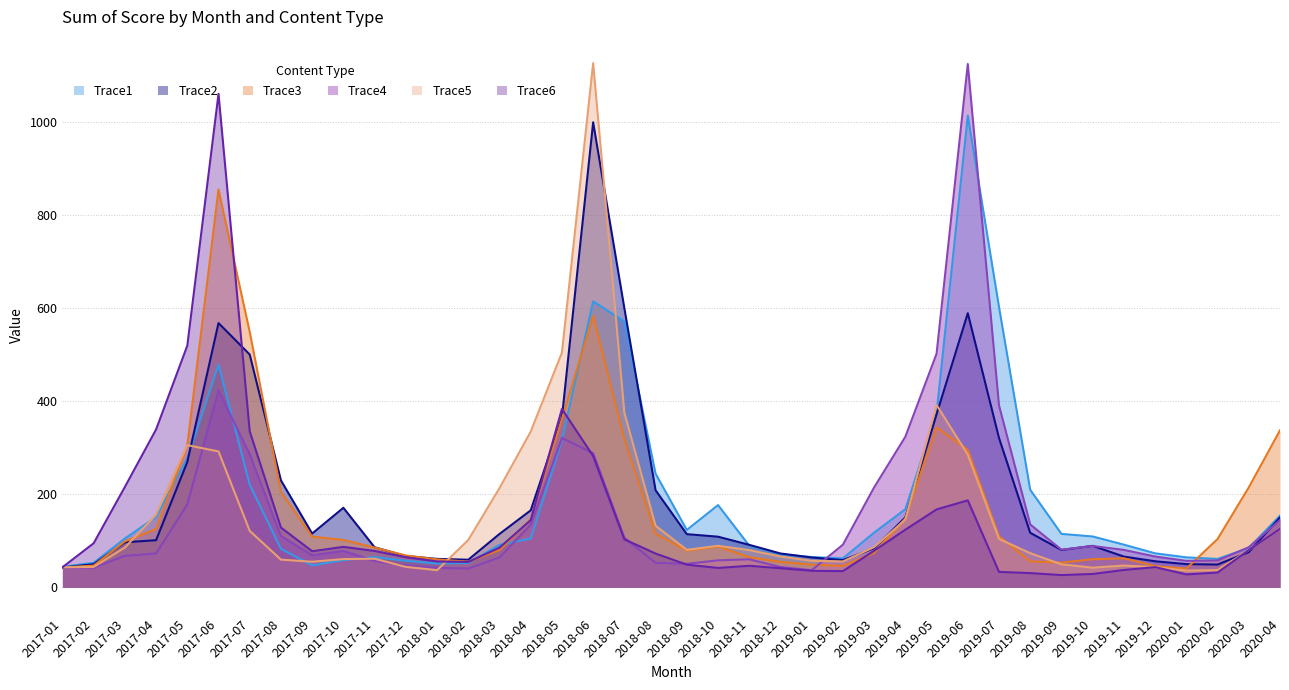

What is the difference between the Trace2 values at 2017-11 and 2018-09?

28.2